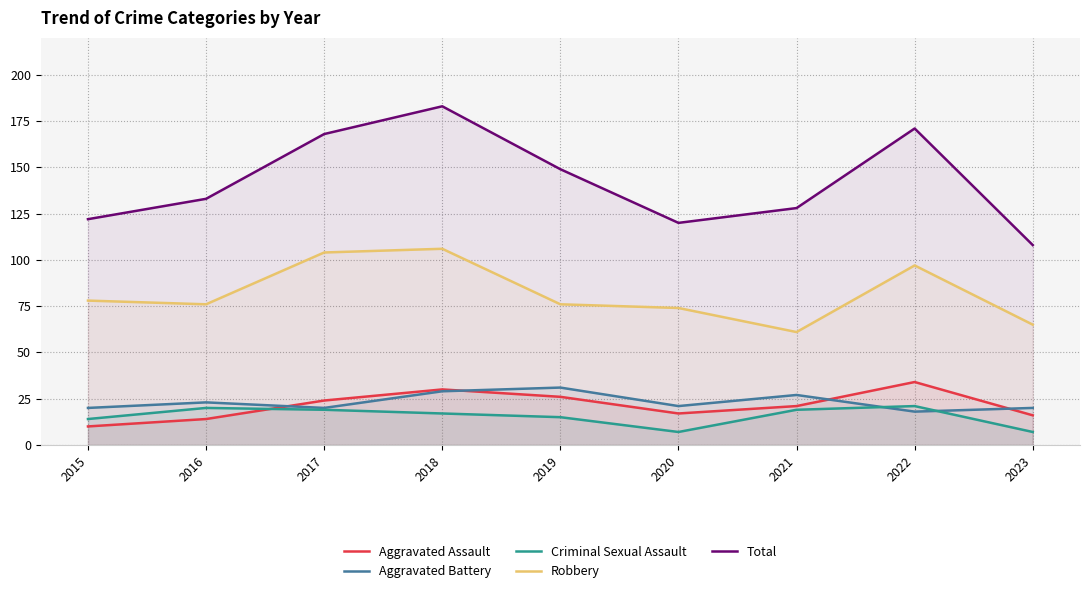

What is the value of the Aggravated Assault point at the 9th from the left?

16